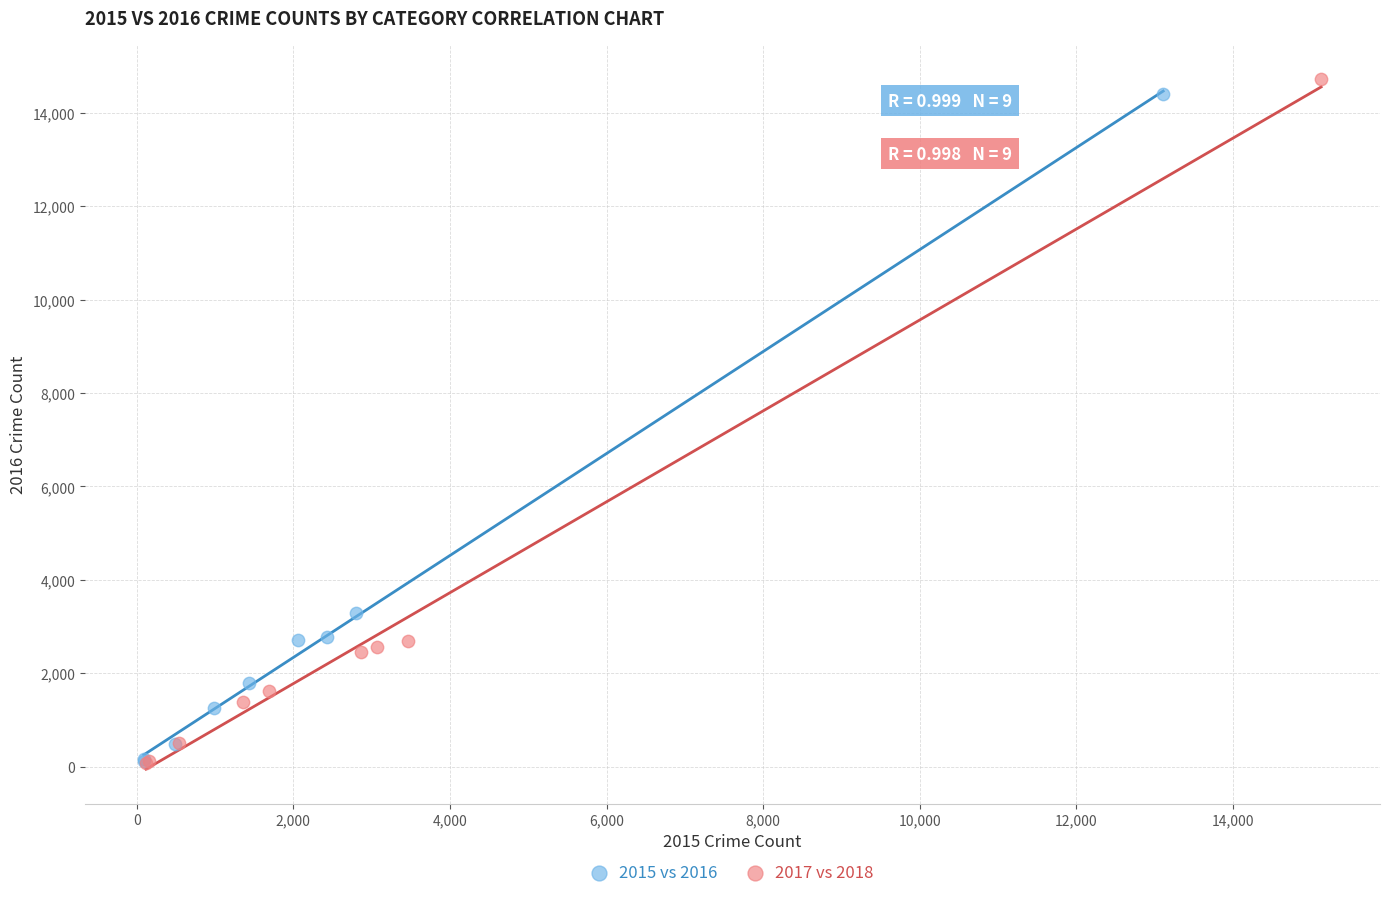

What are all the series names shown in the legend?

2015 vs 2016, 2017 vs 2018